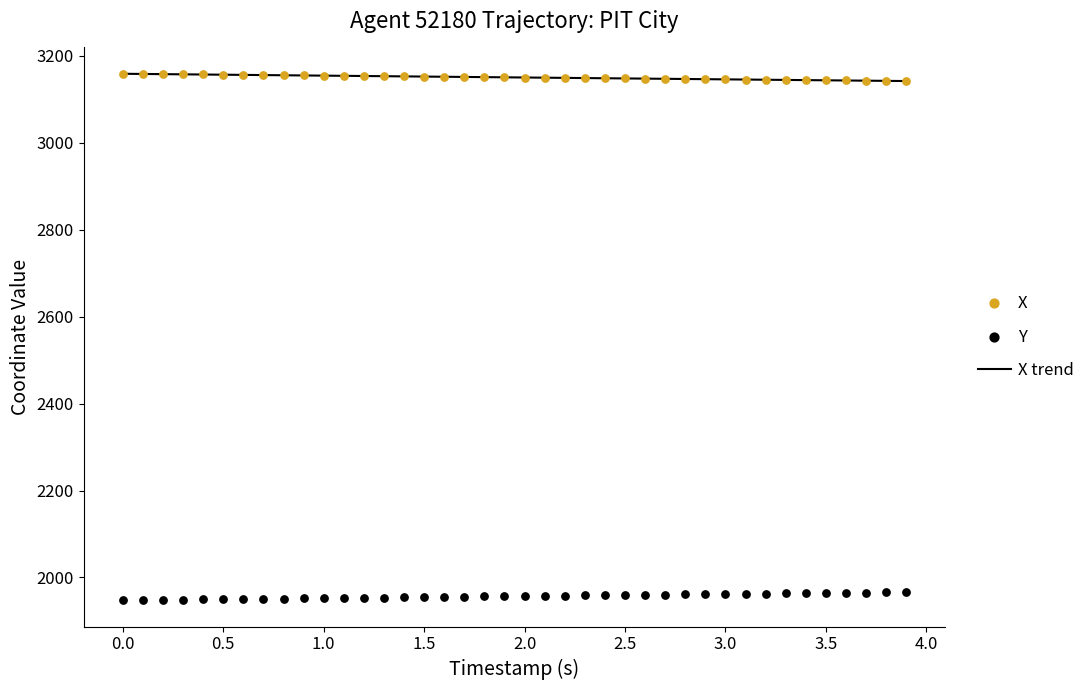

Which series has the largest total across all categories?

X